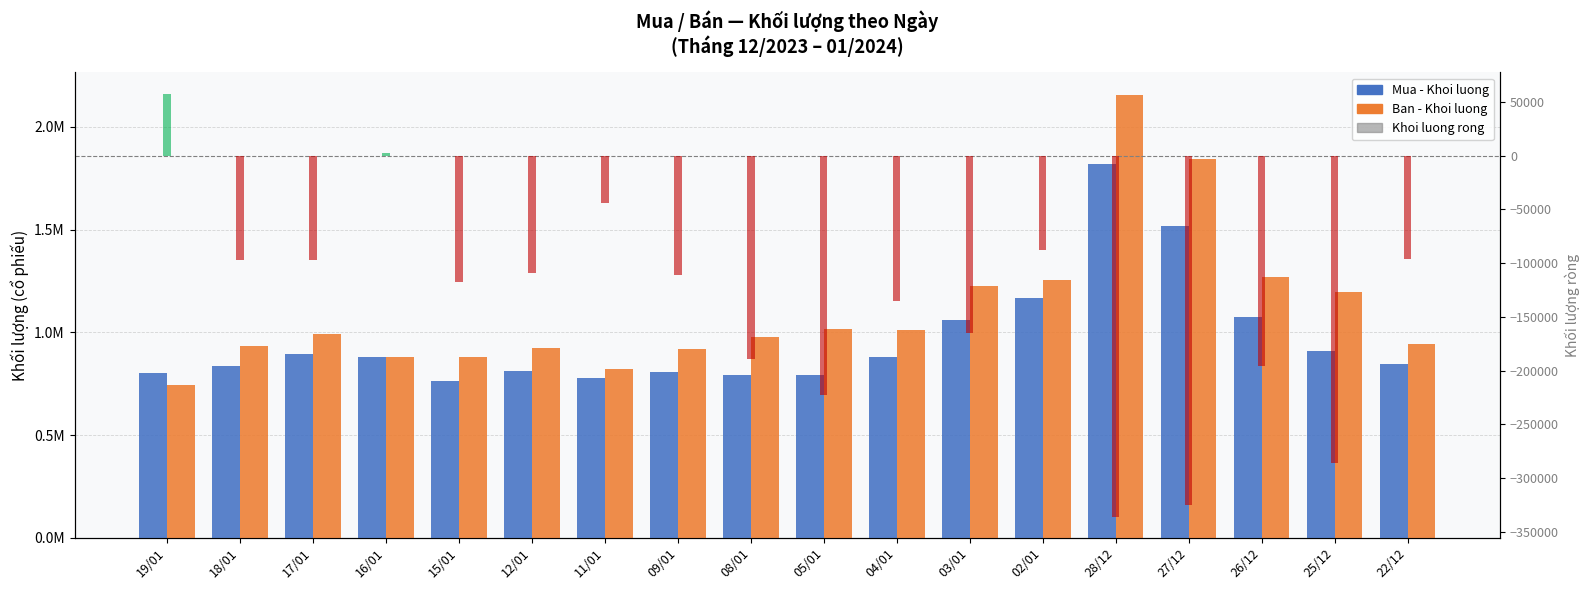

At which label does Ban - Khoi luong reach its minimum?

19/01